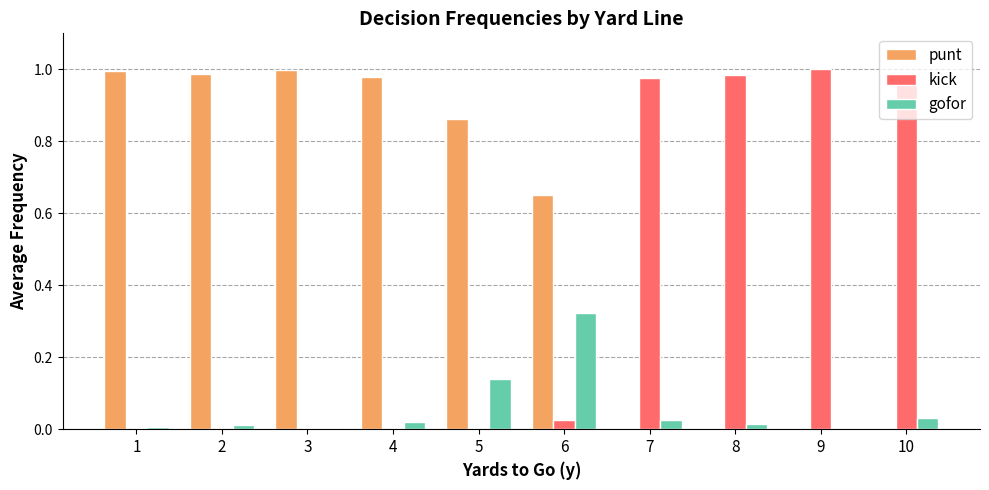

Does the chart contain stacked bars?

No